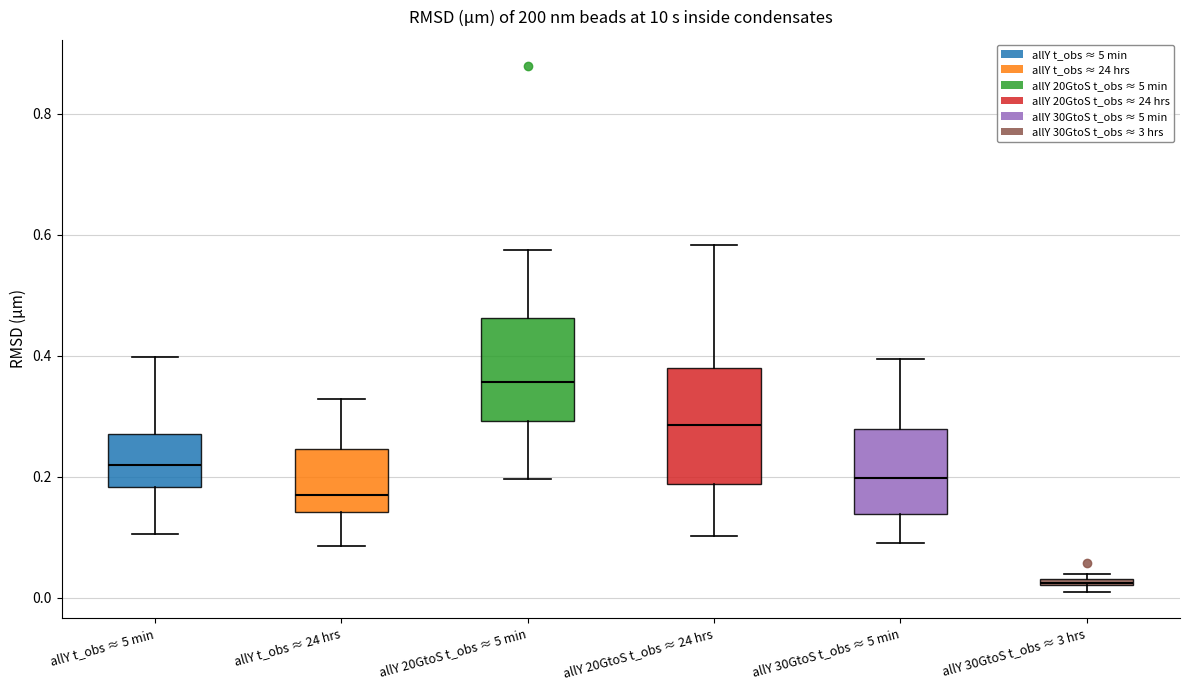

Where is the upper edge of the box for allY 30GtoS t_obs ≈ 5 min on the y-axis? The values are not printed on the chart, so give them approximately, as read against the axis.

0.28